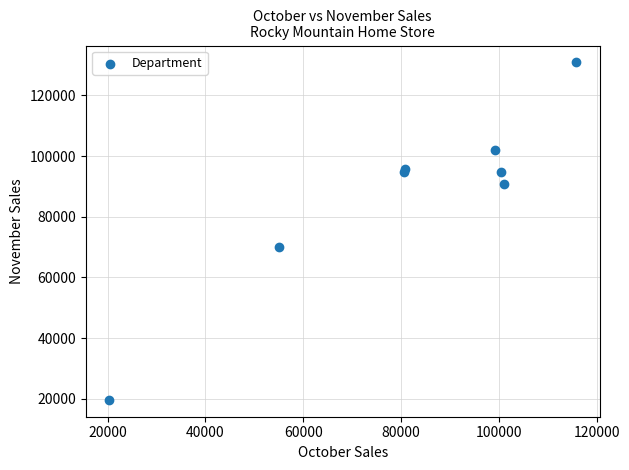

What Y value in the scatter plot is closest to 75254?

70148.0